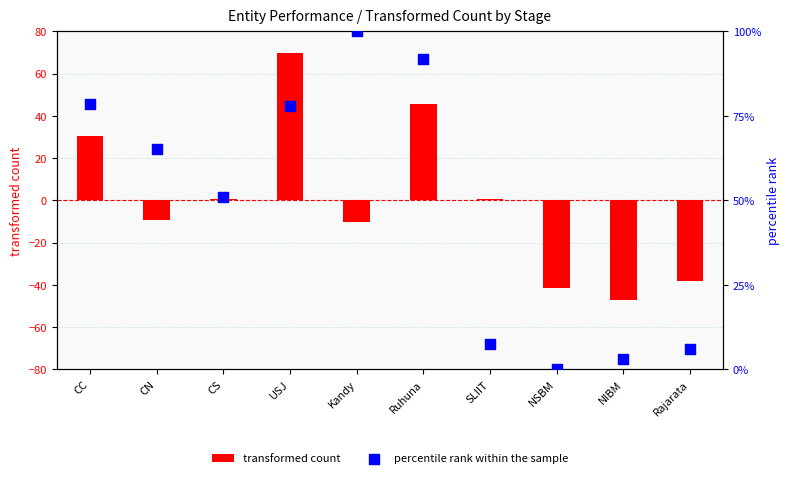

Is the value of percentile rank within the sample at Ruhuna greater than the value of transformed count at CC?

Yes